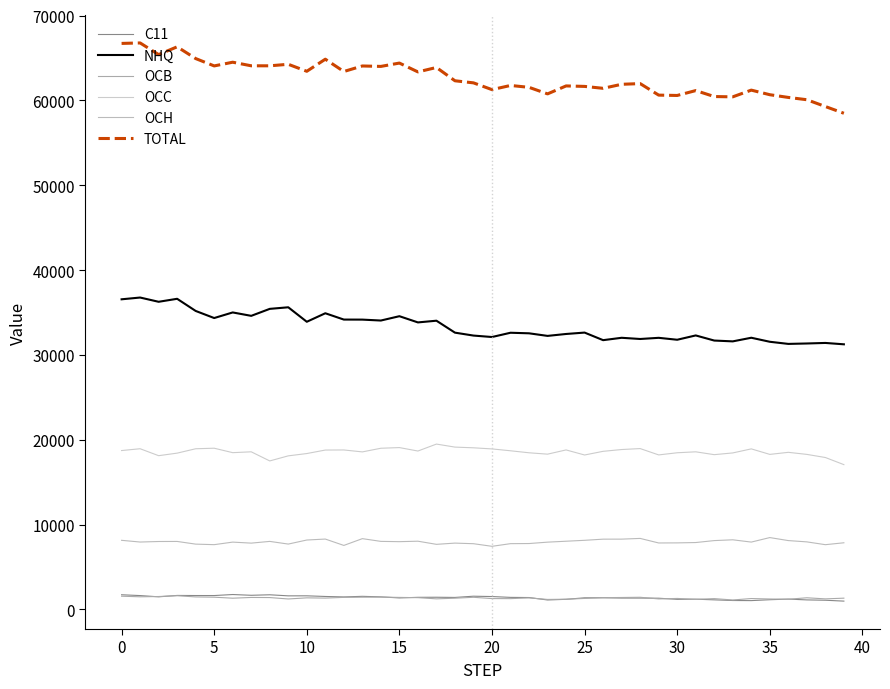

What is the value of the OCH point at the 5th from the left?

7697.7